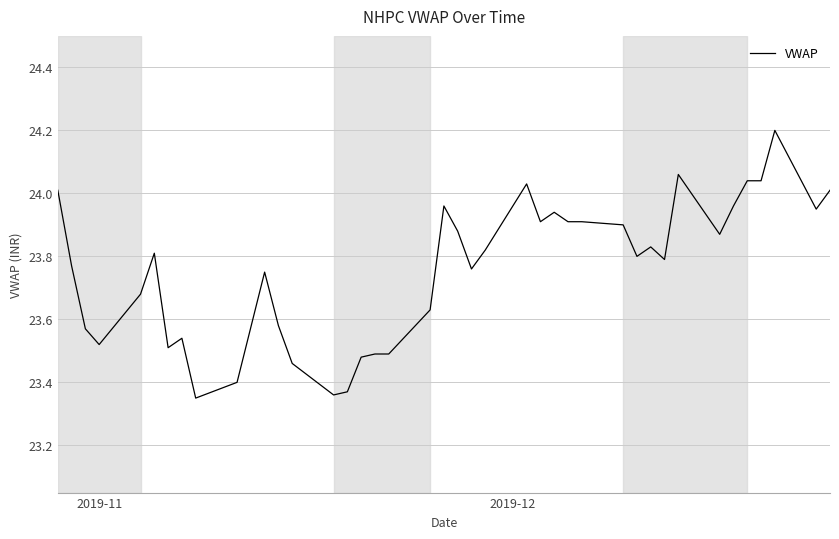

What is the maximum value shown in the chart?

24.2